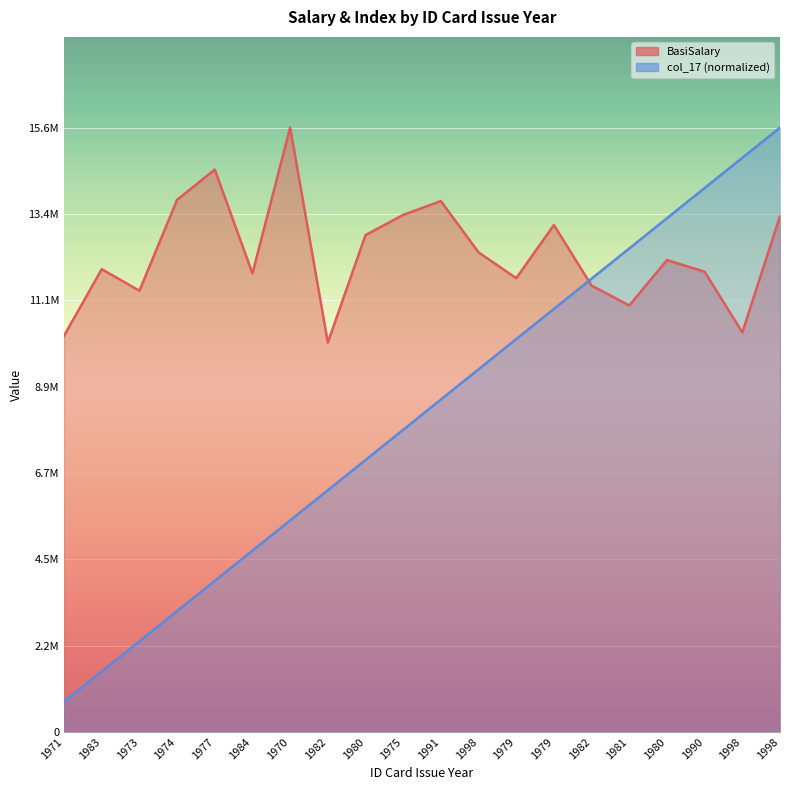

What is the total value across all series at 1971?

10997309.4